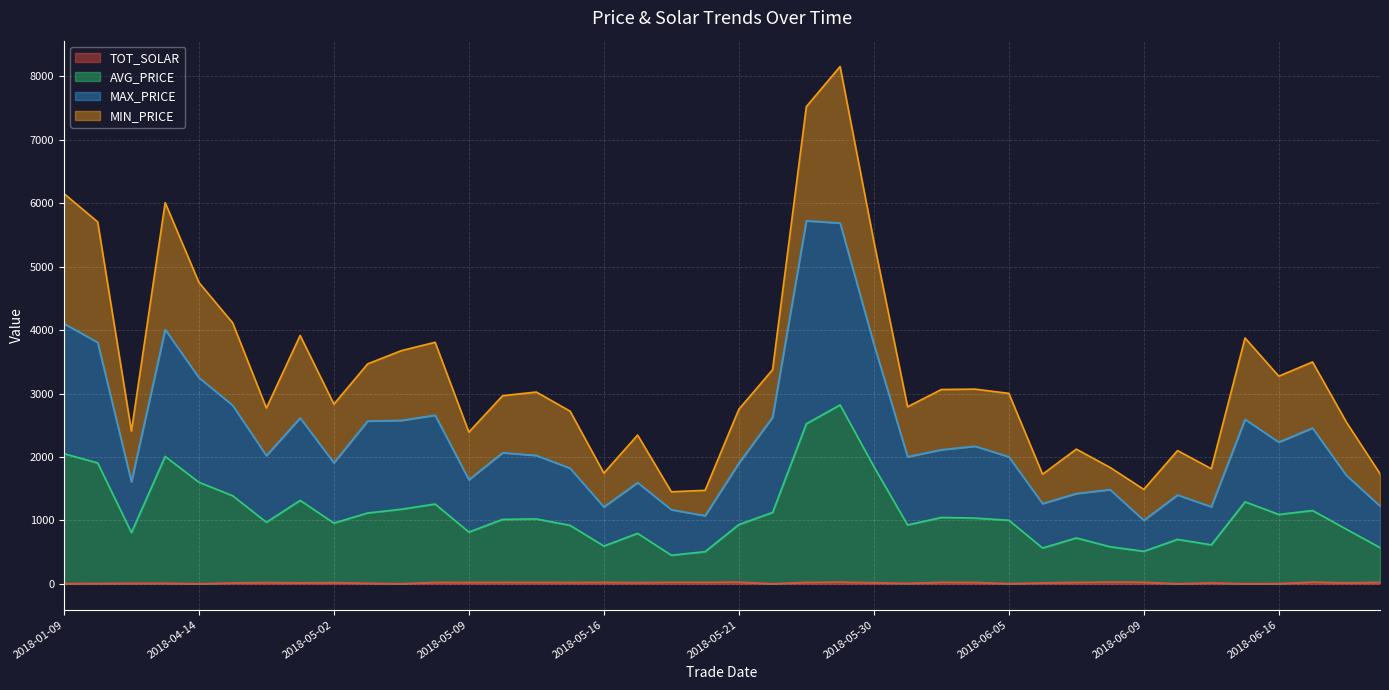

True or false: MAX_PRICE has more than 0 interior local peaks.

True